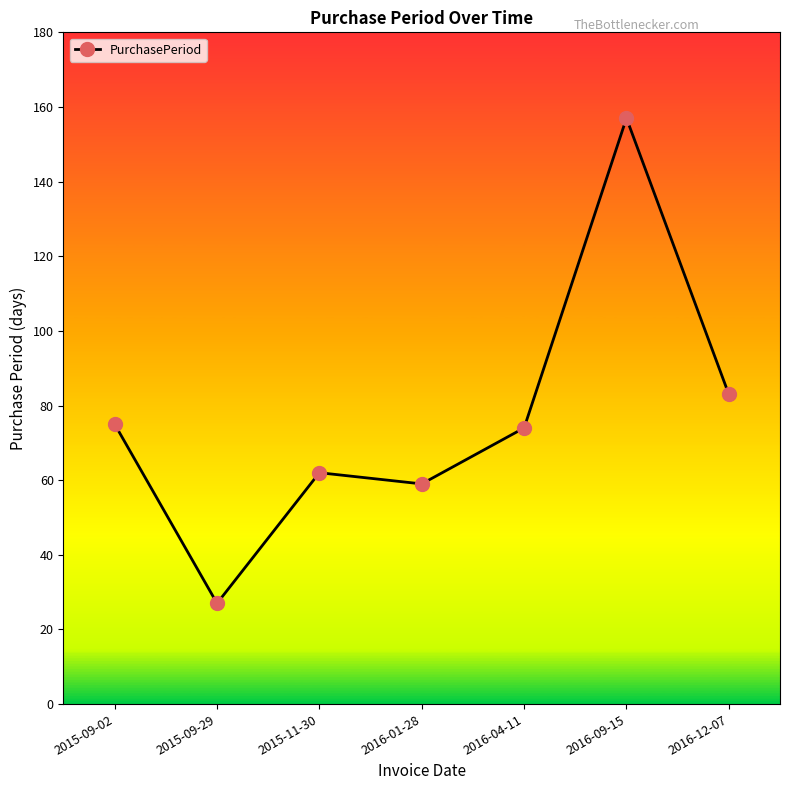

What is the minimum value shown in the chart?

27